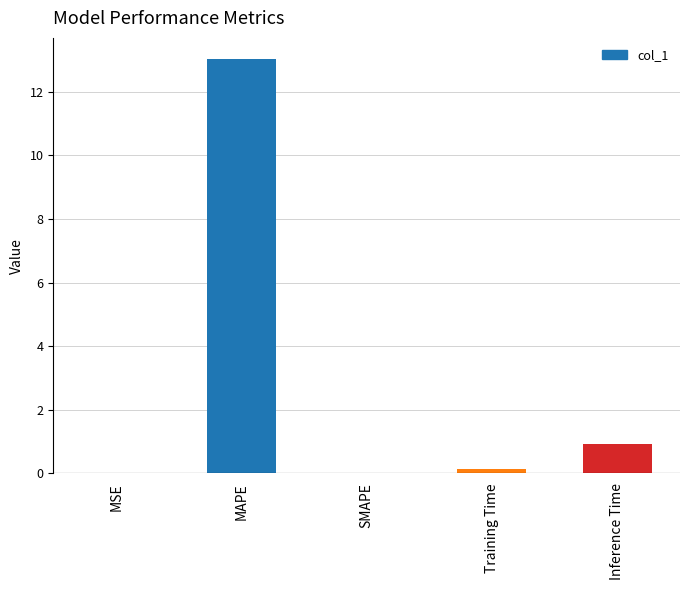

What is the sum of all values?

14.1